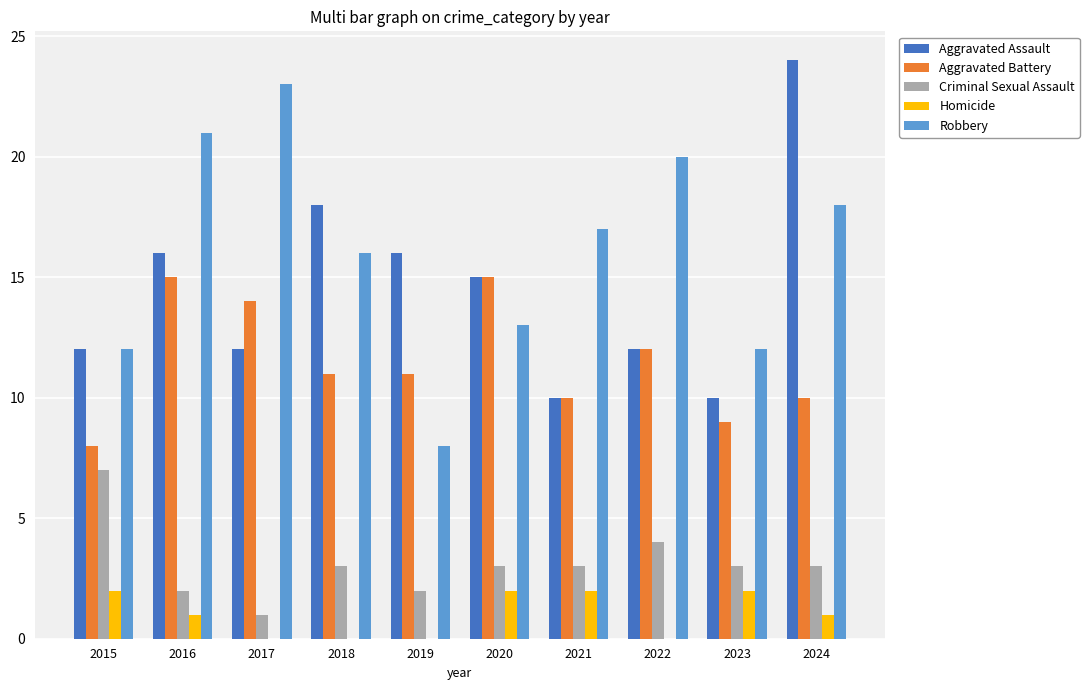

What is the total value across all series at 2018?

48